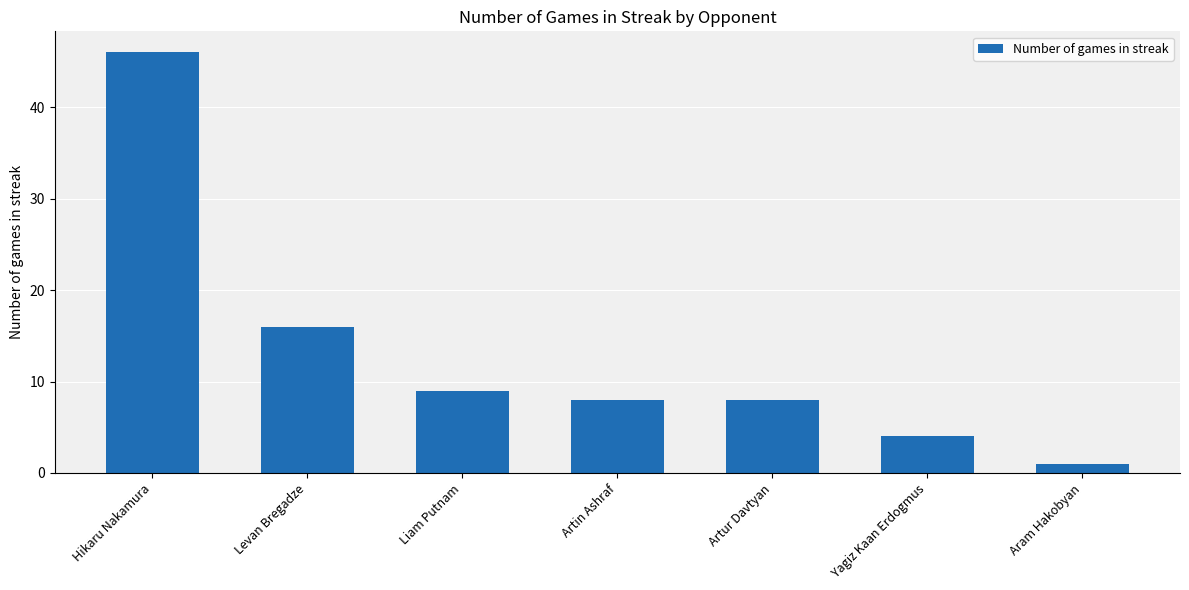

Which label corresponds to the largest value in the chart?

Hikaru Nakamura